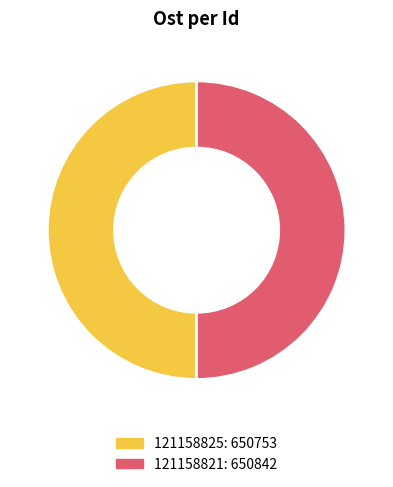

How many slices are in this pie chart?

2